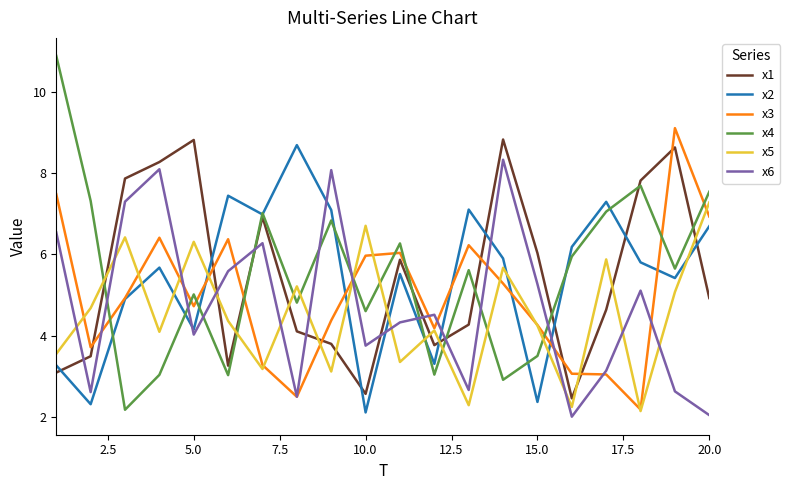

What is the average value of the x4 series?

5.5